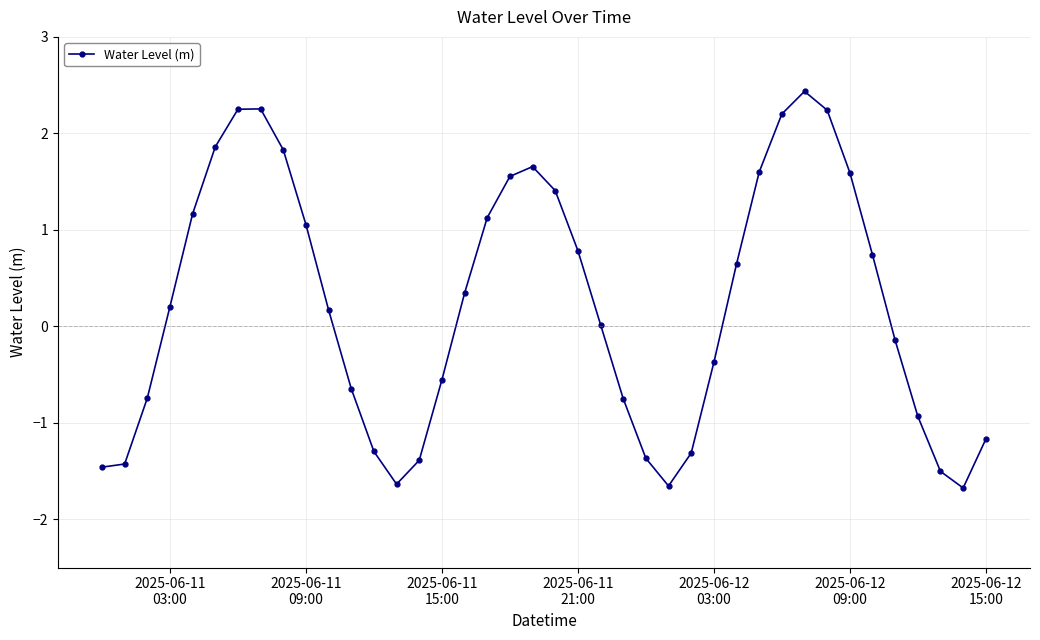

True or false: the data has more than 0 interior local peaks.

True